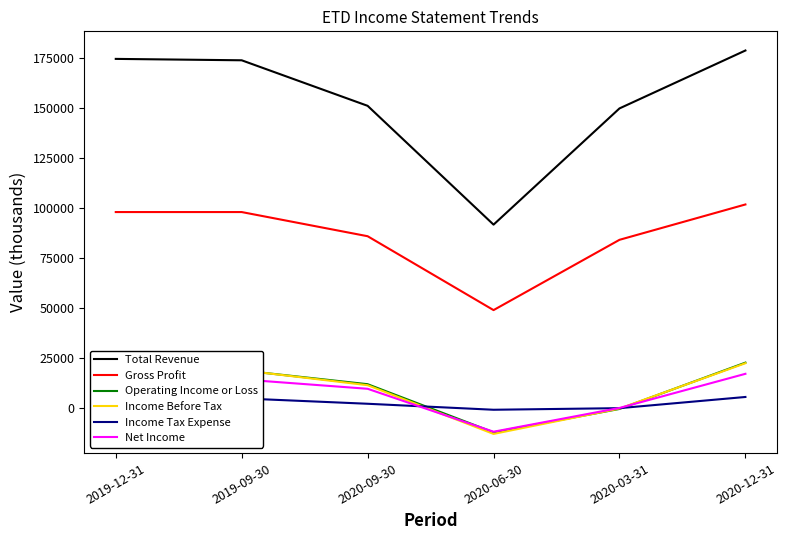

The value of Total Revenue at 2020-12-31 is 68372. True or false?

False